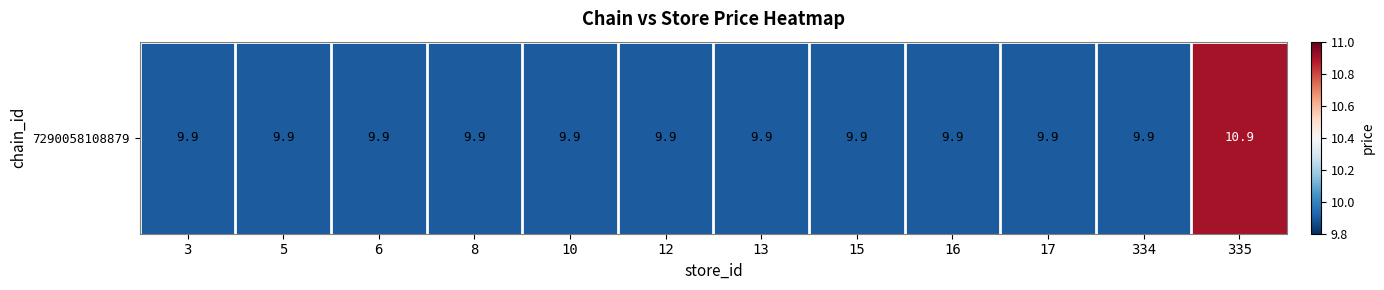

Rank the categories by value from lowest to highest.

3, 5, 6, 8, 10, 12, 13, 15, 16, 17, 334, 335